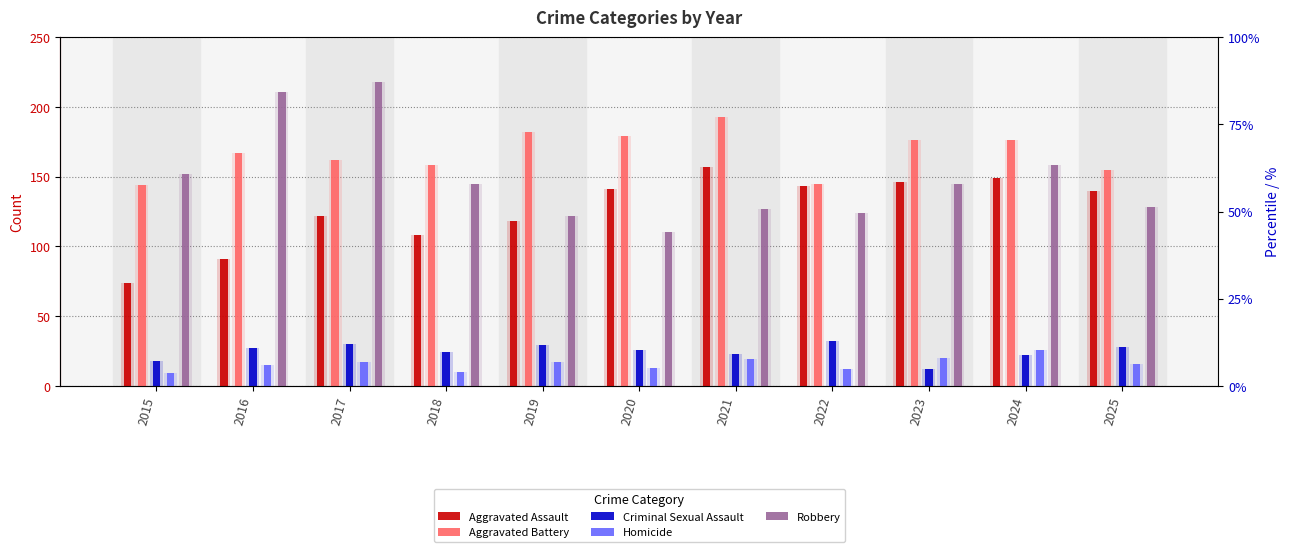

The Aggravated Assault series shows 180 at 2019. True or false?

False